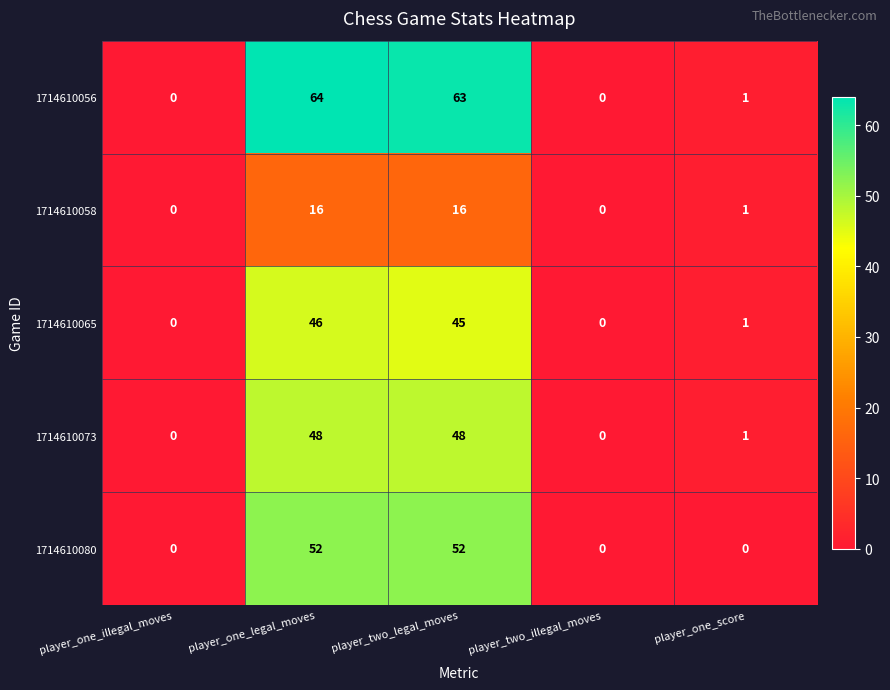

Reading right to left, list all the values displayed in this chart.

1714610056: player_one_score=1	player_two_illegal_moves=0	player_two_legal_moves=63	player_one_legal_moves=64	player_one_illegal_moves=0
1714610058: player_one_score=1	player_two_illegal_moves=0	player_two_legal_moves=16	player_one_legal_moves=16	player_one_illegal_moves=0
1714610065: player_one_score=1	player_two_illegal_moves=0	player_two_legal_moves=45	player_one_legal_moves=46	player_one_illegal_moves=0
1714610073: player_one_score=1	player_two_illegal_moves=0	player_two_legal_moves=48	player_one_legal_moves=48	player_one_illegal_moves=0
1714610080: player_one_score=0	player_two_illegal_moves=0	player_two_legal_moves=52	player_one_legal_moves=52	player_one_illegal_moves=0